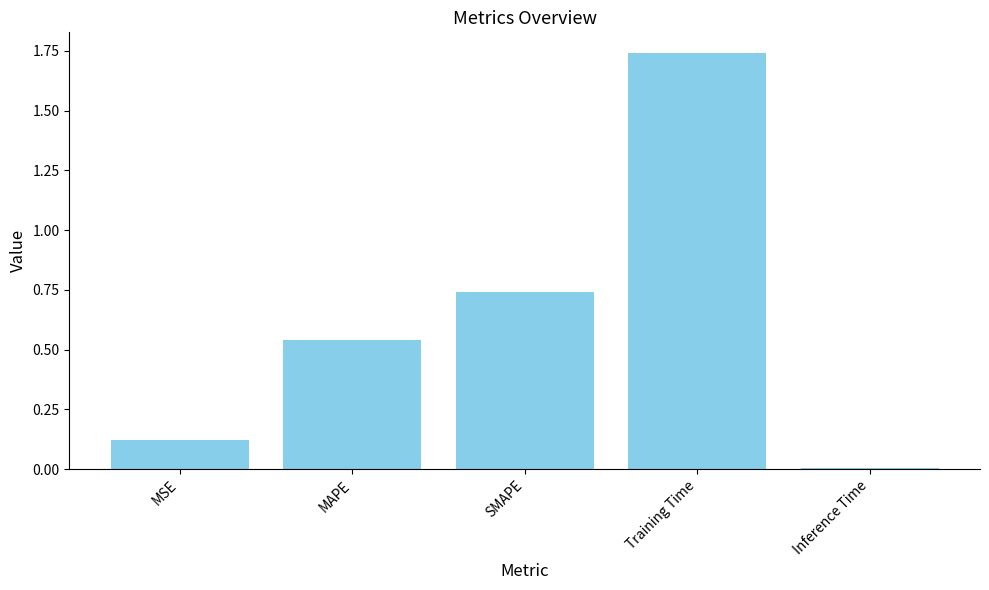

Between Training Time and MAPE, which is larger?

Training Time